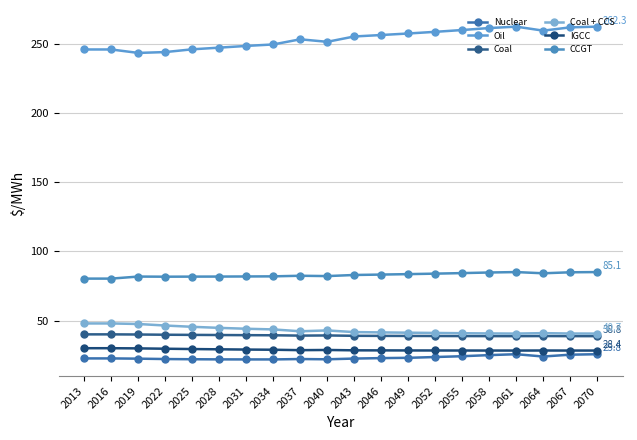

At 2070, list the series in order from smallest to largest.

Nuclear, IGCC, Coal, Coal + CCS, CCGT, Oil